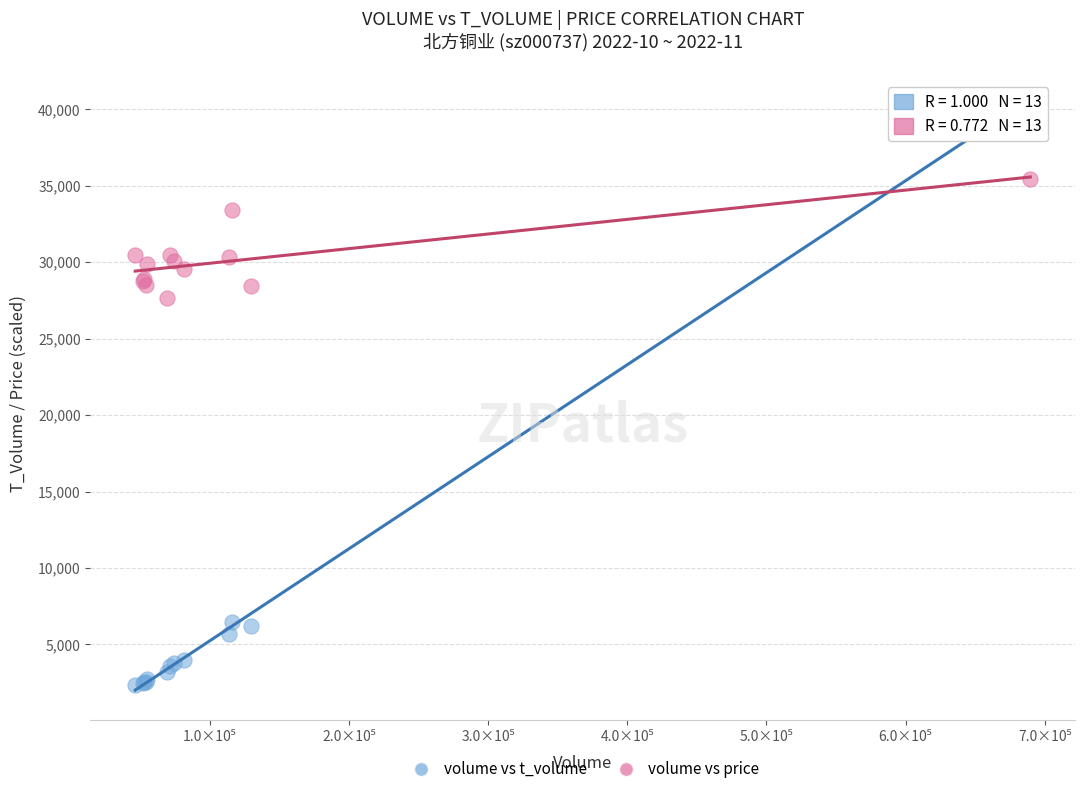

Across all series, what Y value is closest to 21600?

27660.0